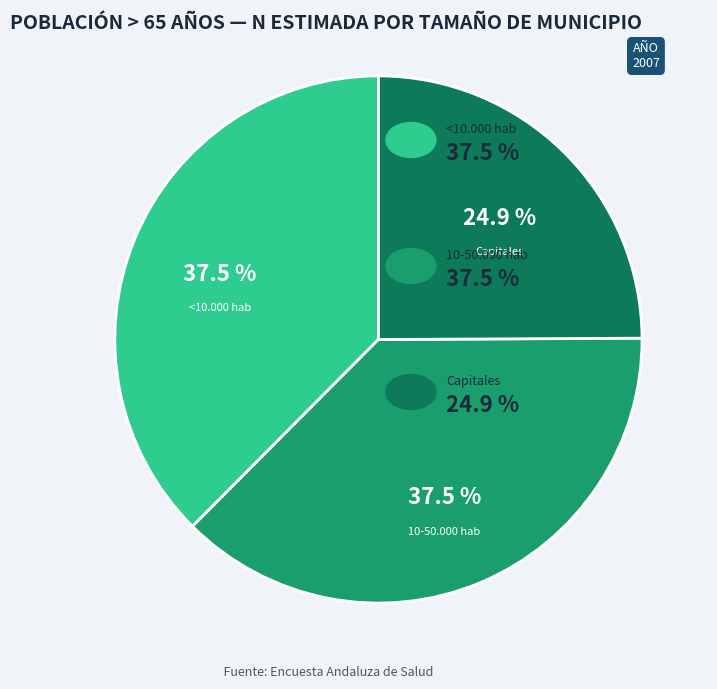

Is there any slice that represents more than half of the pie?

No